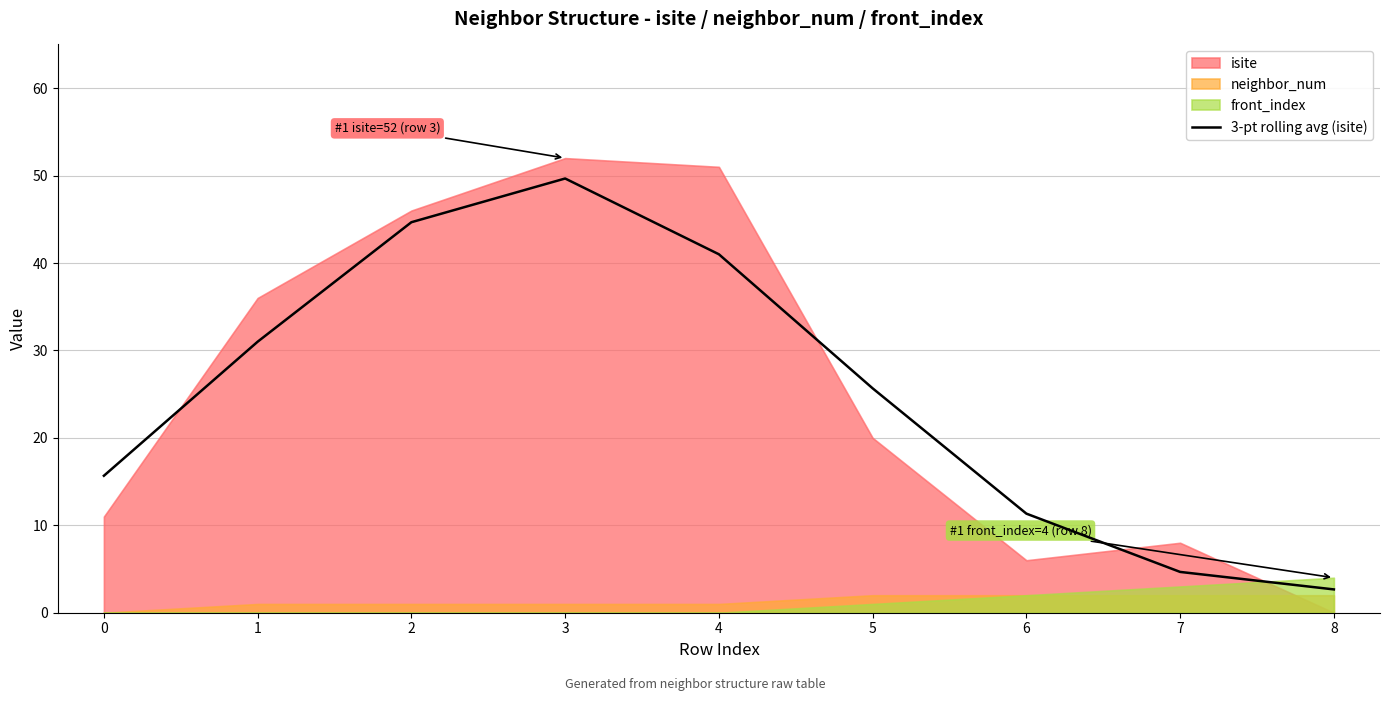

What is the approximate value at 3?

49.7